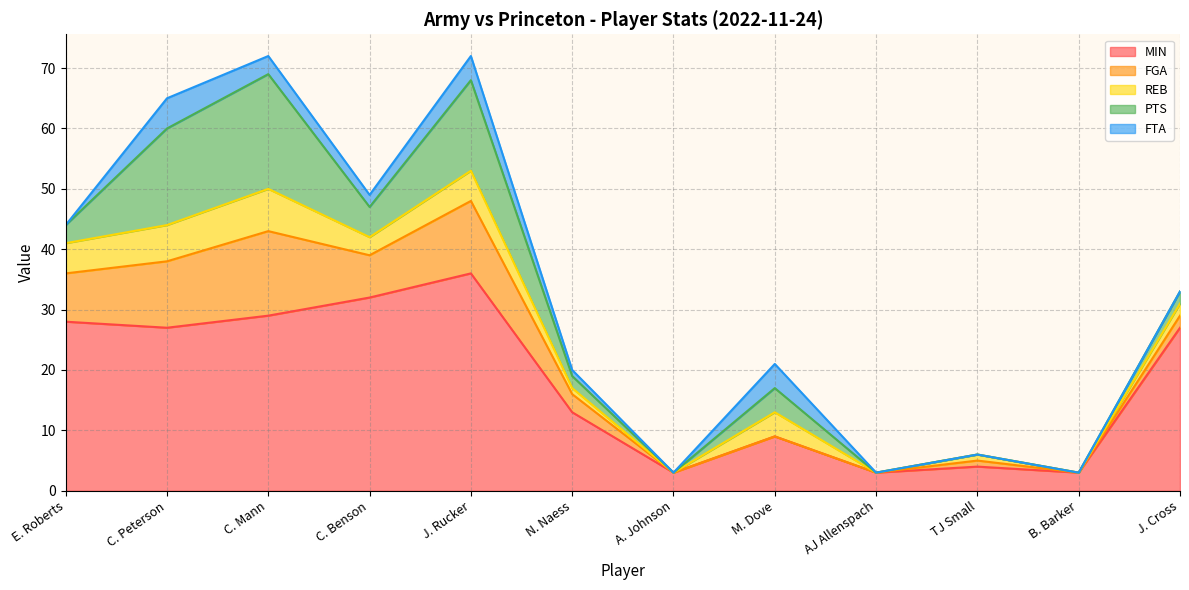

Reading left to right, what are all the values shown in this chart?

MIN: E. Roberts=28	C. Peterson=27	C. Mann=29	C. Benson=32	J. Rucker=36	N. Naess=13	A. Johnson=3	M. Dove=9	AJ Allenspach=3	TJ Small=4	B. Barker=3	J. Cross=27
FGA: E. Roberts=8	C. Peterson=11	C. Mann=14	C. Benson=7	J. Rucker=12	N. Naess=3	A. Johnson=0	M. Dove=0	AJ Allenspach=0	TJ Small=1	B. Barker=0	J. Cross=2
REB: E. Roberts=5	C. Peterson=6	C. Mann=7	C. Benson=3	J. Rucker=5	N. Naess=1	A. Johnson=0	M. Dove=4	AJ Allenspach=0	TJ Small=1	B. Barker=0	J. Cross=2
PTS: E. Roberts=3	C. Peterson=16	C. Mann=19	C. Benson=5	J. Rucker=15	N. Naess=2	A. Johnson=0	M. Dove=4	AJ Allenspach=0	TJ Small=0	B. Barker=0	J. Cross=2
FTA: E. Roberts=0	C. Peterson=5	C. Mann=3	C. Benson=2	J. Rucker=4	N. Naess=1	A. Johnson=0	M. Dove=4	AJ Allenspach=0	TJ Small=0	B. Barker=0	J. Cross=0